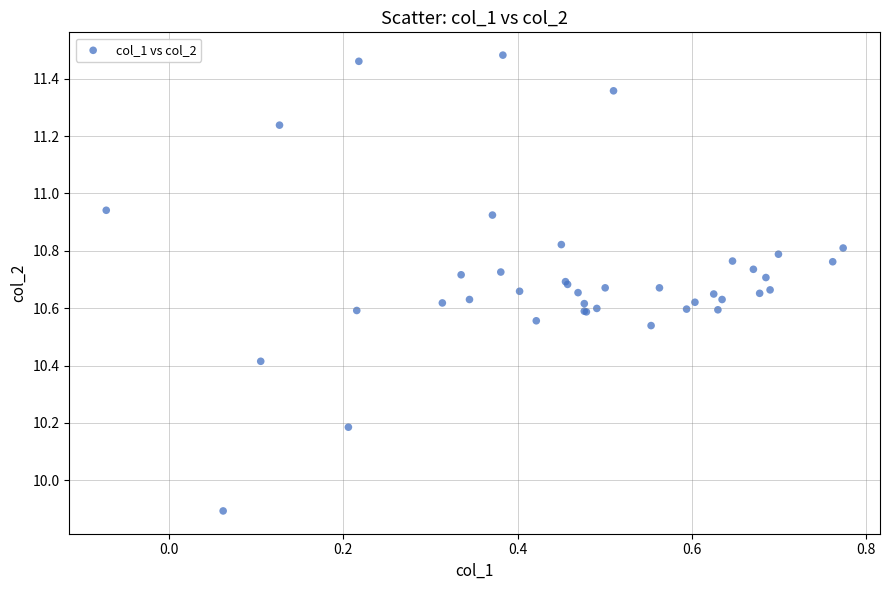

What Y value in the scatter plot is closest to 10?

9.9